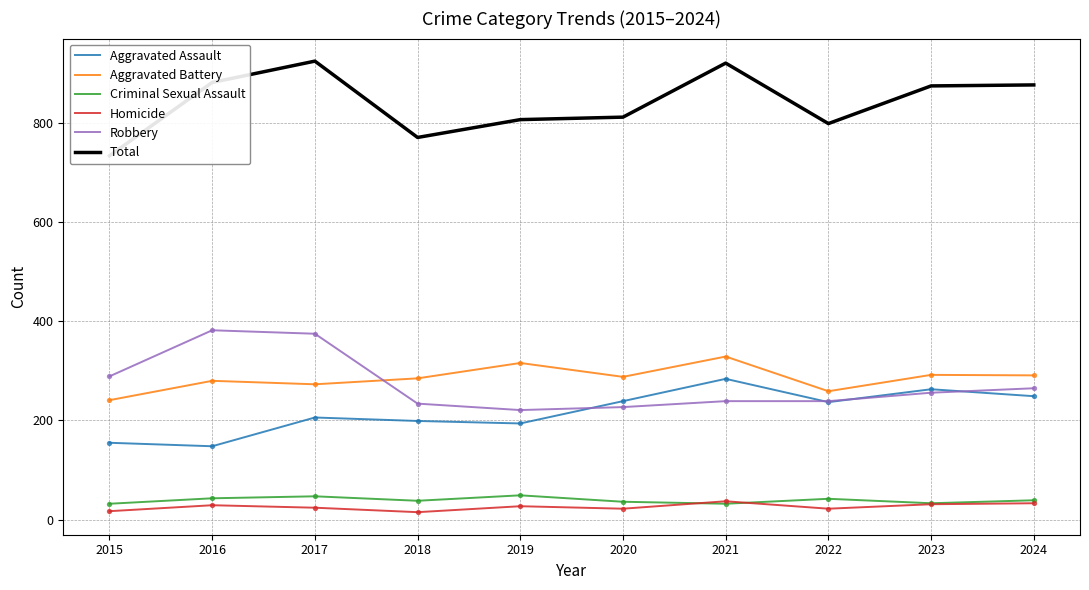

At which category is the sum across all series the highest?

2017